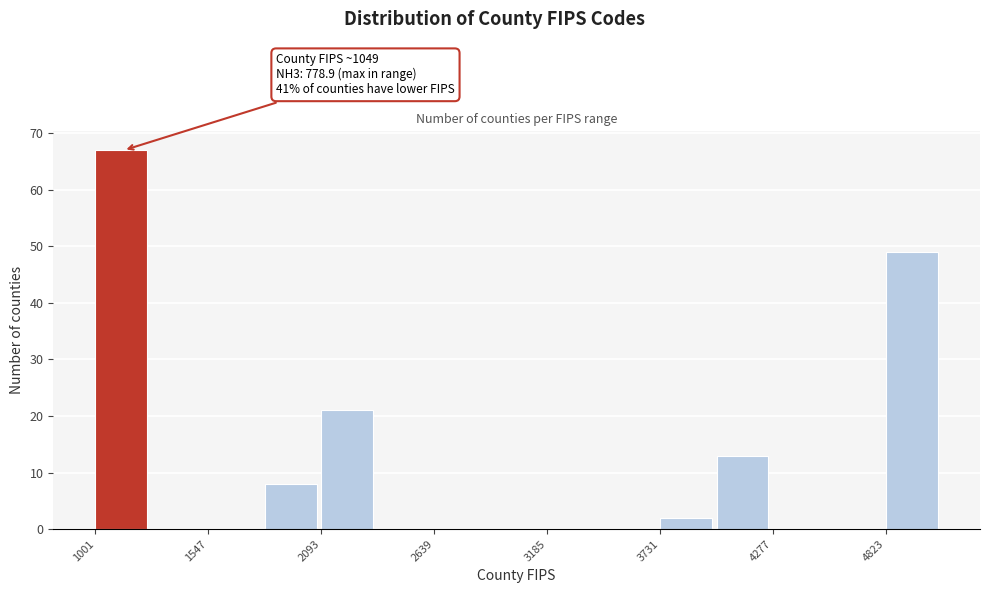

Read against the x-axis, roughly where is the centre of the tallest bar?

1100